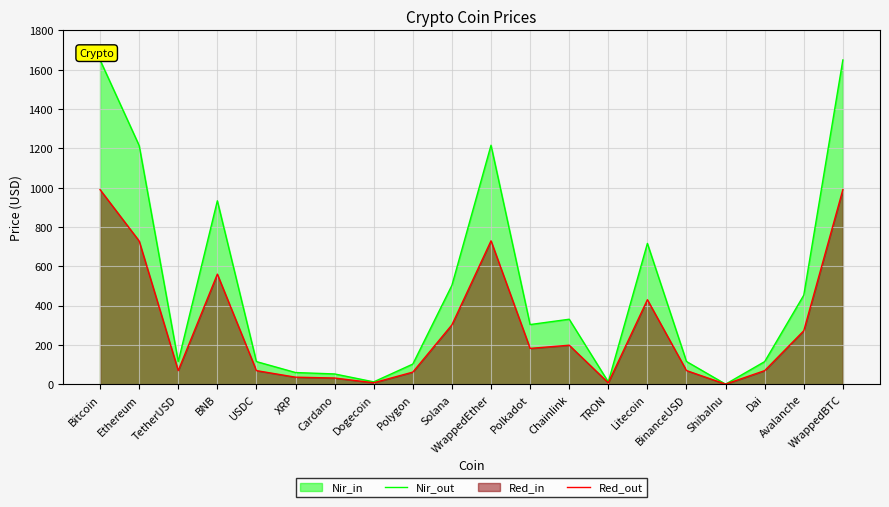

Where is the first local minimum for Red_out?

TetherUSD